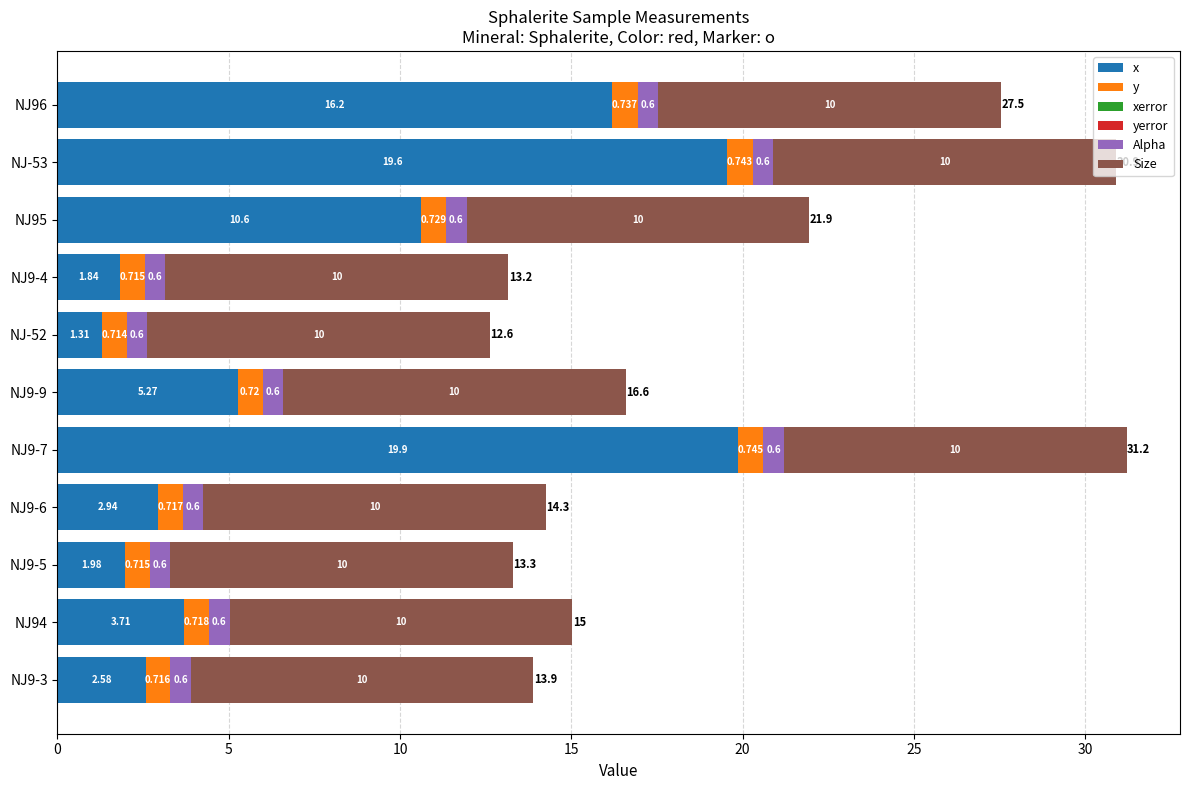

Count the number of categories in the chart.

11